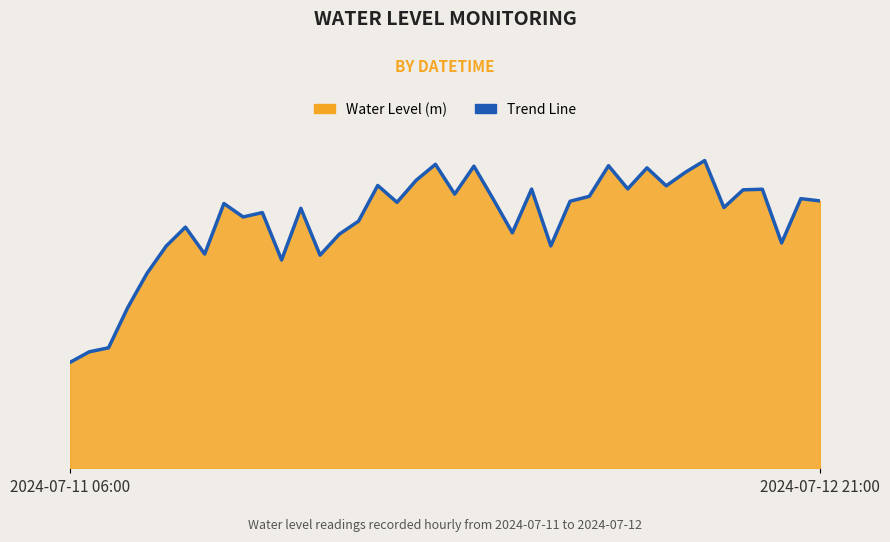

What is the value of the 27th point from the left?

2.7